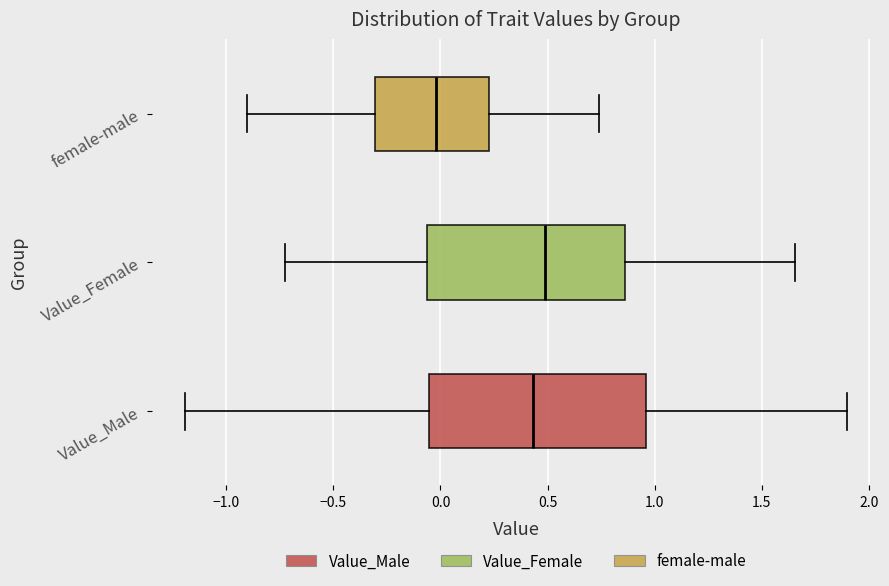

Which box is the widest, from its left edge to its right edge?

Value_Male